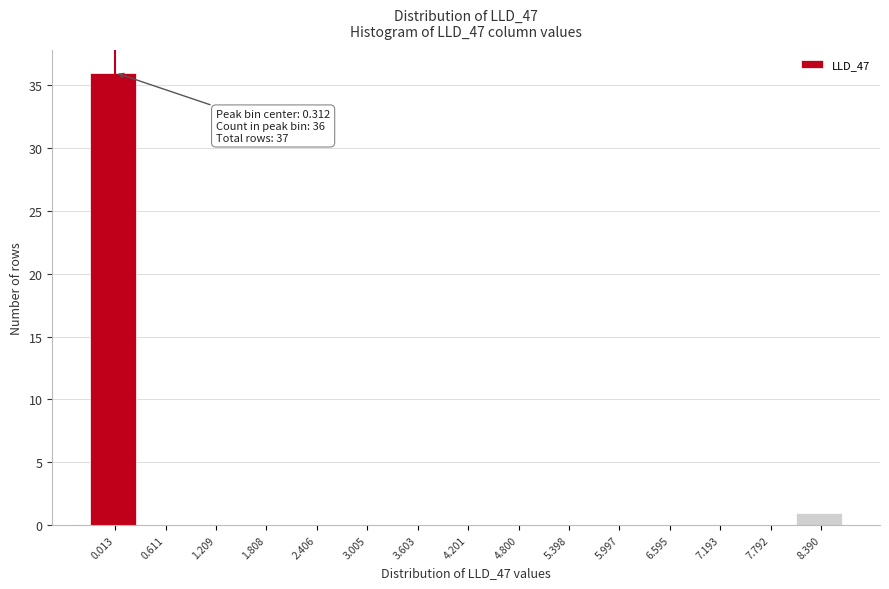

Reading left to right, list all the values displayed in this chart.

0.013=36	0.611=0	1.209=0	1.808=0	2.406=0	3.005=0	3.603=0	4.201=0	4.800=0	5.398=0	5.997=0	6.595=0	7.193=0	7.792=0	8.390=1